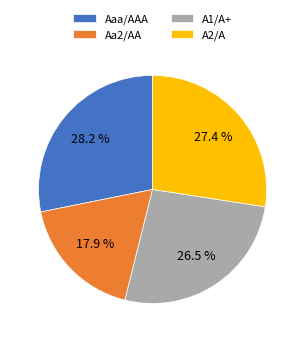

Between A2/A and Aa2/AA, which is larger?

A2/A